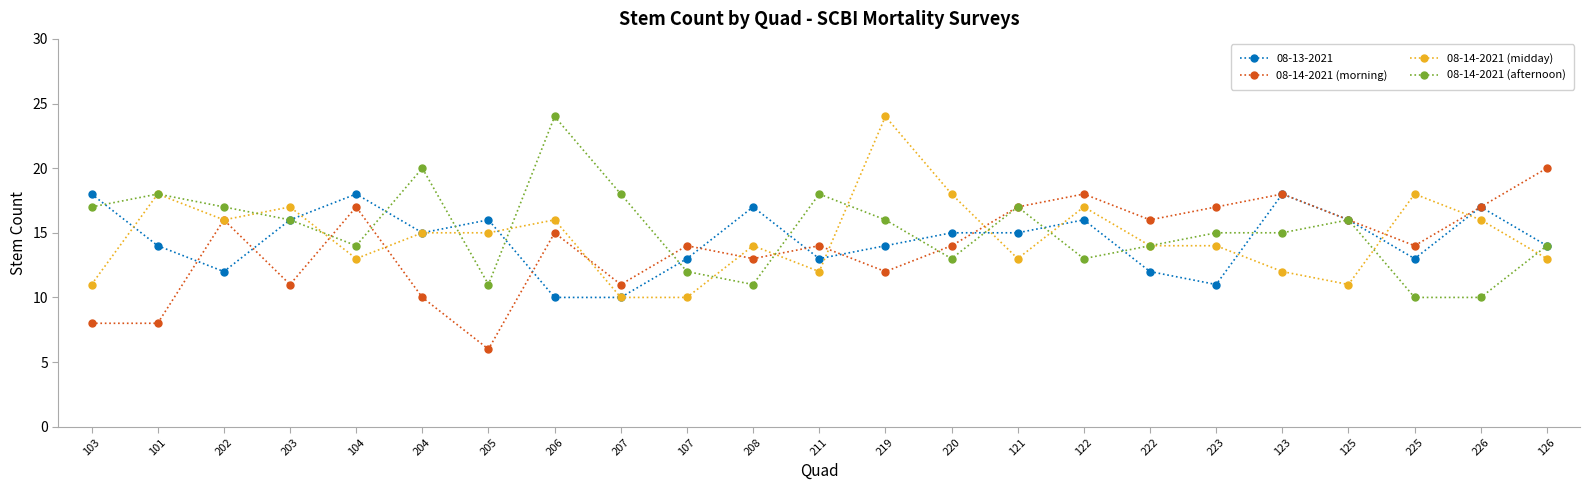

Is this an area chart (filled region under the line)?

No